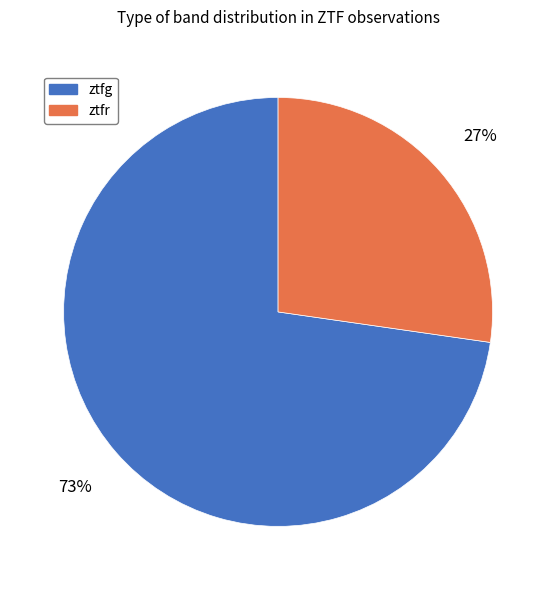

To the nearest percent, what percentage of the pie is ztfg?

73%